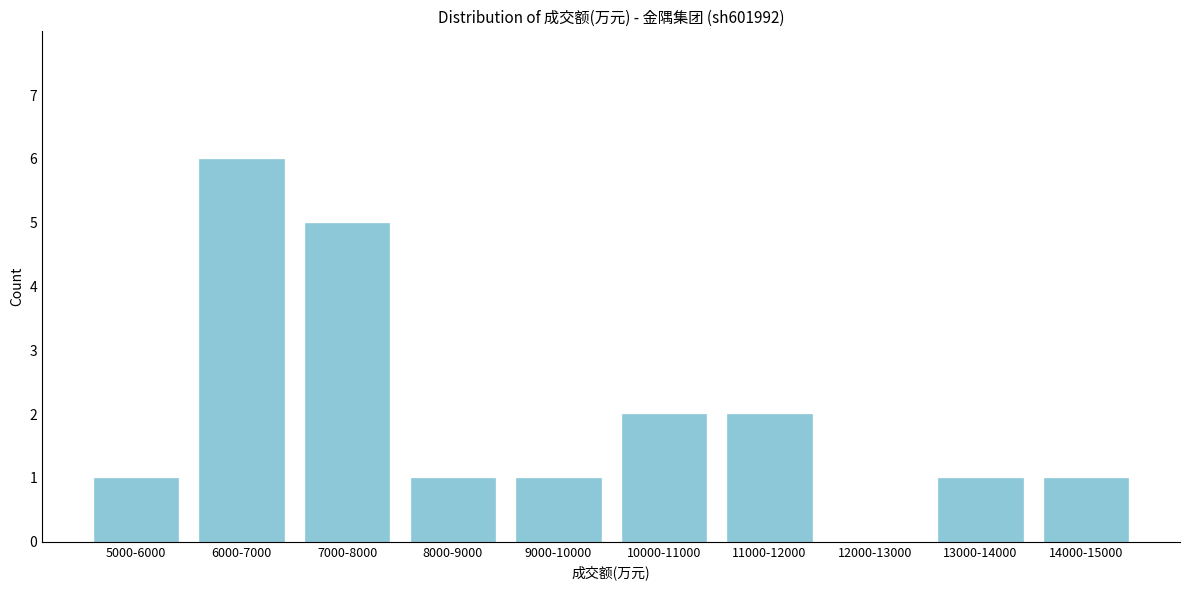

Reading right to left, extract all data points from this chart.

14000-15000=1	13000-14000=1	12000-13000=0	11000-12000=2	10000-11000=2	9000-10000=1	8000-9000=1	7000-8000=5	6000-7000=6	5000-6000=1